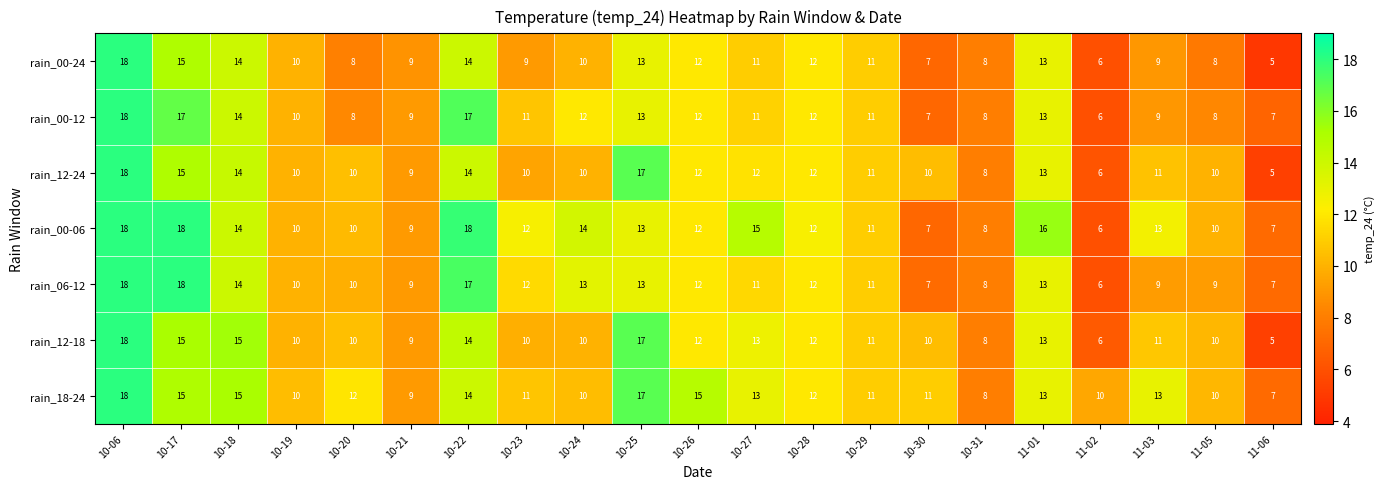

What is the total value across all series at 10-31?

56